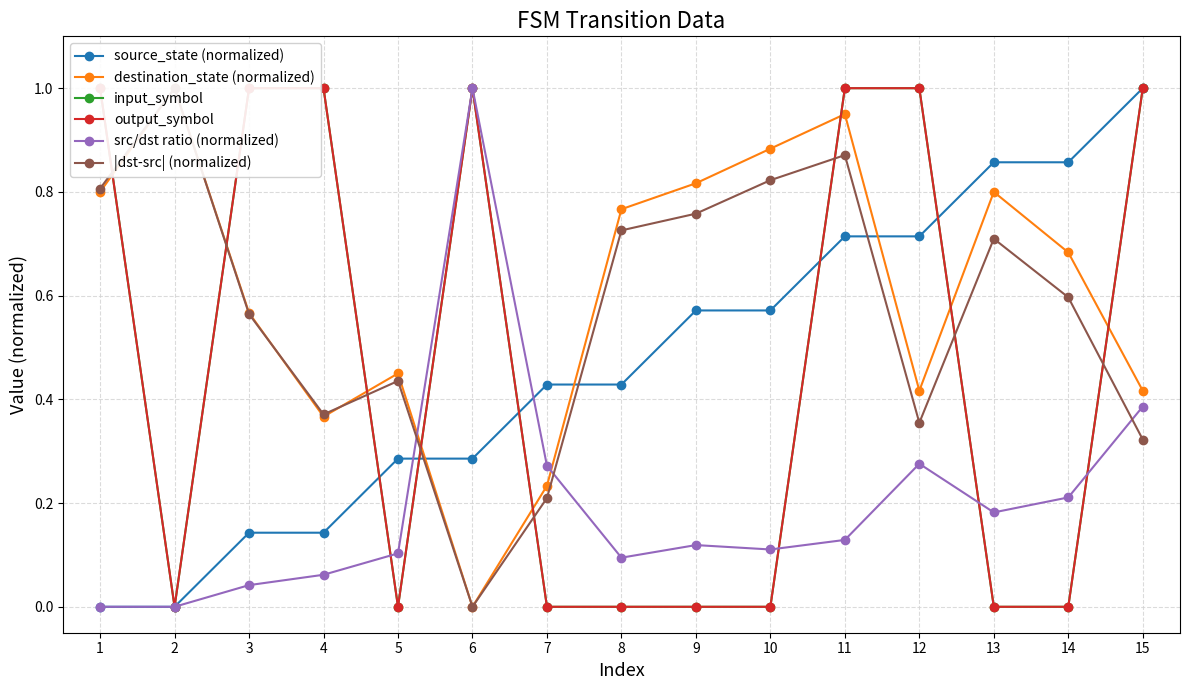

Reading left to right, list all the values displayed in this chart.

source_state (normalized): 0.0	0.0	0.1	0.1	0.3	0.3	0.4	0.4	0.6	0.6	0.7	0.7	0.9	0.9	1.0
destination_state (normalized): 0.8	1.0	0.6	0.4	0.5	0.0	0.2	0.8	0.8	0.9	0.9	0.4	0.8	0.7	0.4
input_symbol: 1.0	0.0	1.0	1.0	0.0	1.0	0.0	0.0	0.0	0.0	1.0	1.0	0.0	0.0	1.0
output_symbol: 1.0	0.0	1.0	1.0	0.0	1.0	0.0	0.0	0.0	0.0	1.0	1.0	0.0	0.0	1.0
src/dst ratio (normalized): 0.0	0.0	0.0	0.1	0.1	1.0	0.3	0.1	0.1	0.1	0.1	0.3	0.2	0.2	0.4
|dst-src| (normalized): 0.8	1.0	0.6	0.4	0.4	0.0	0.2	0.7	0.8	0.8	0.9	0.4	0.7	0.6	0.3